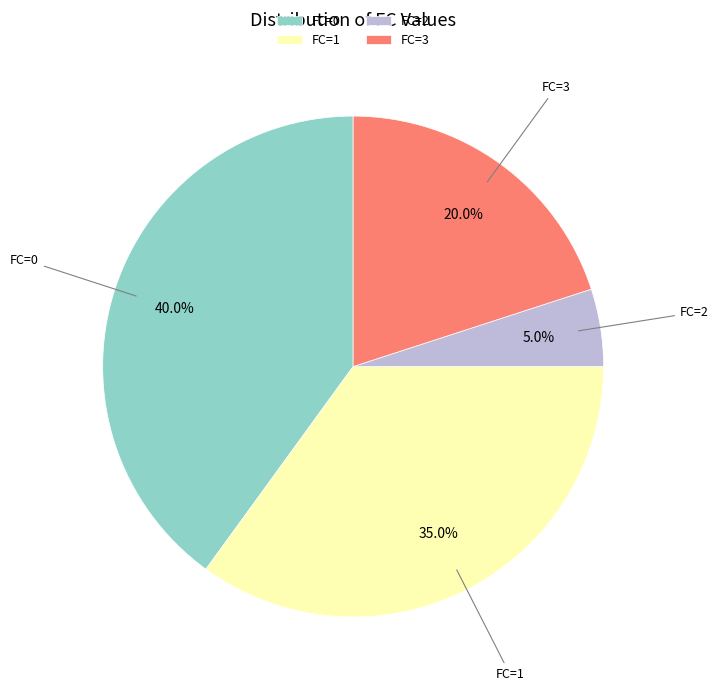

How many slices are in this pie chart?

4